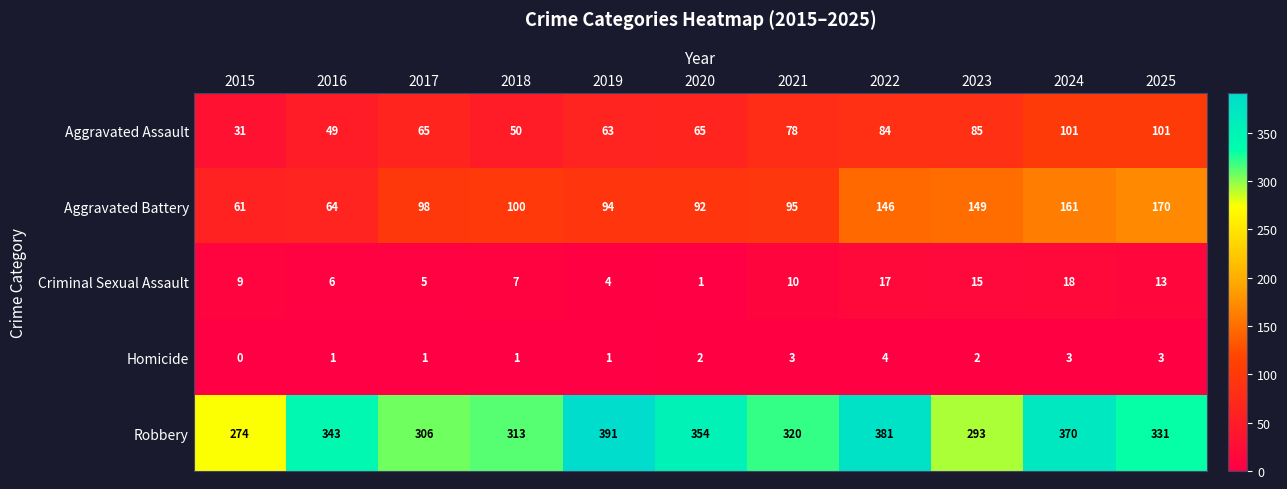

Is the value of Aggravated Assault at 2017 greater than the value of Aggravated Battery at 2025?

No